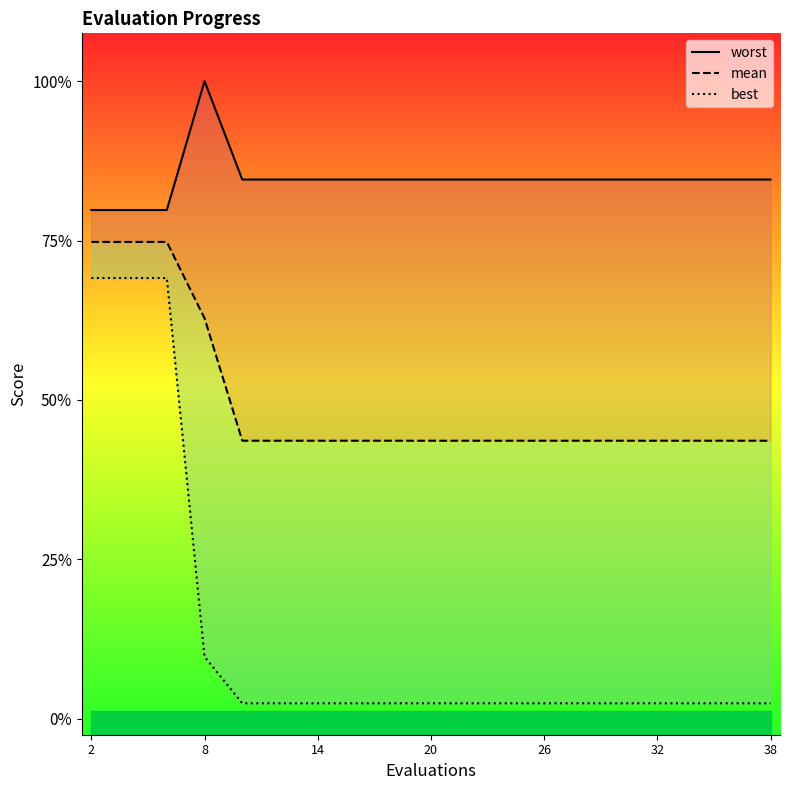

True or false: best and mean intersect in this chart.

False